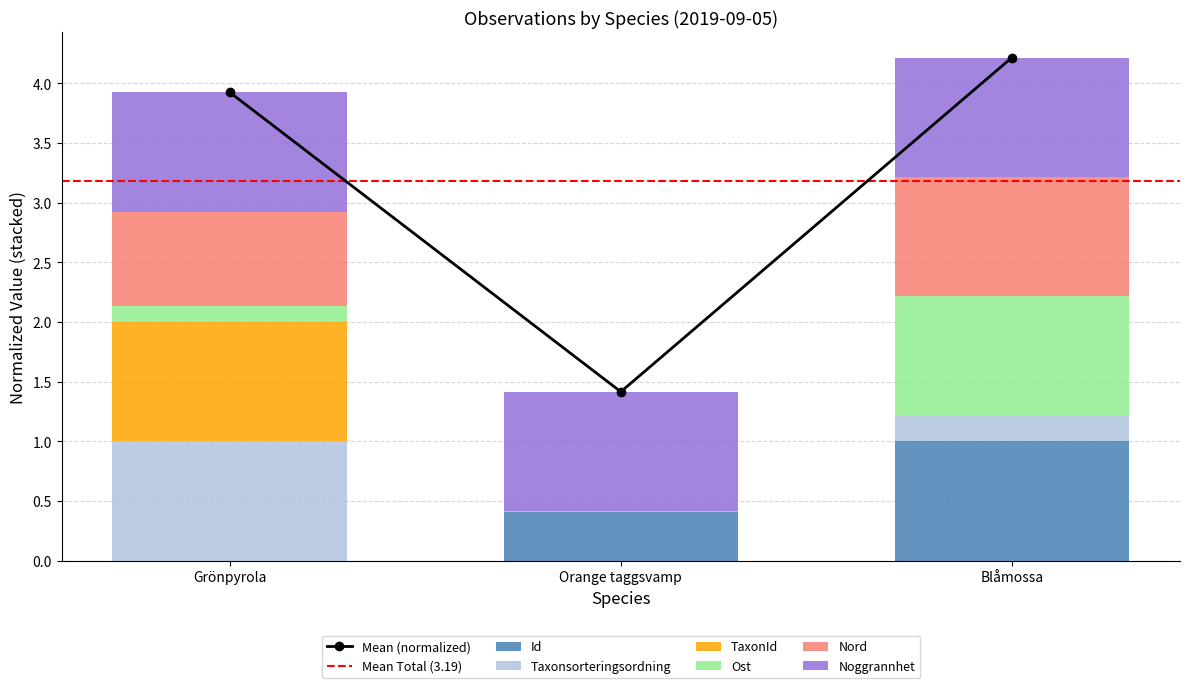

True or false: Id has a value of 0.0 at Grönpyrola.

True